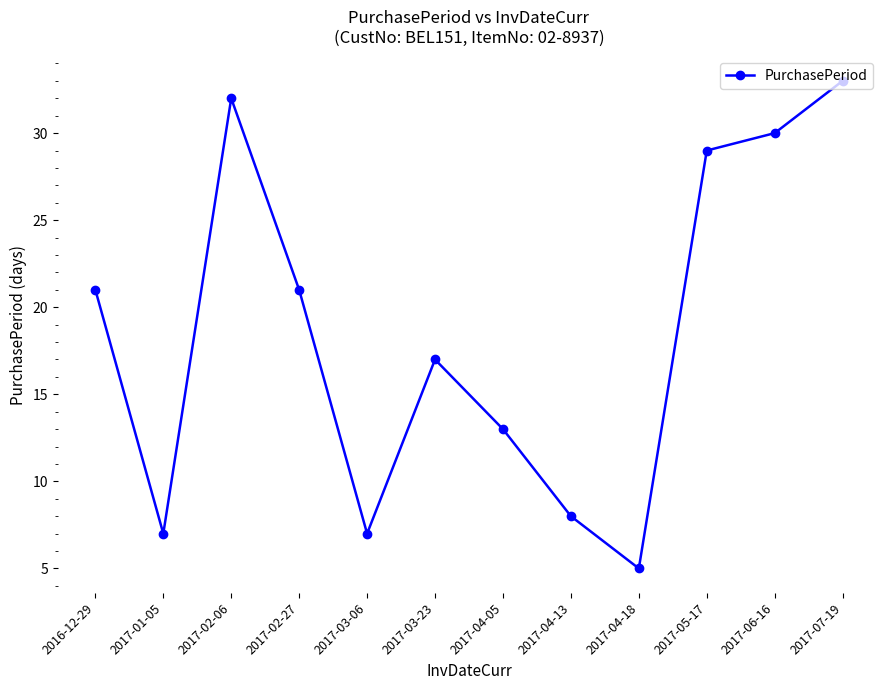

What is the difference between the values at 2017-02-06 and 2017-02-27?

11